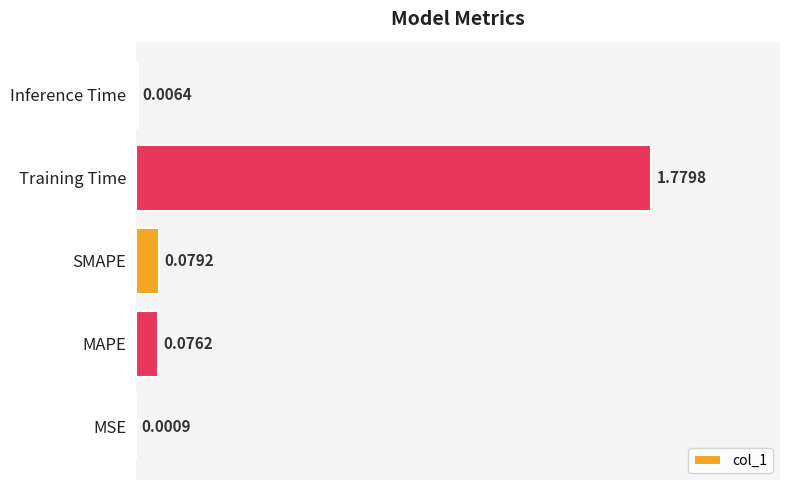

Which label corresponds to the largest value in the chart?

Training Time